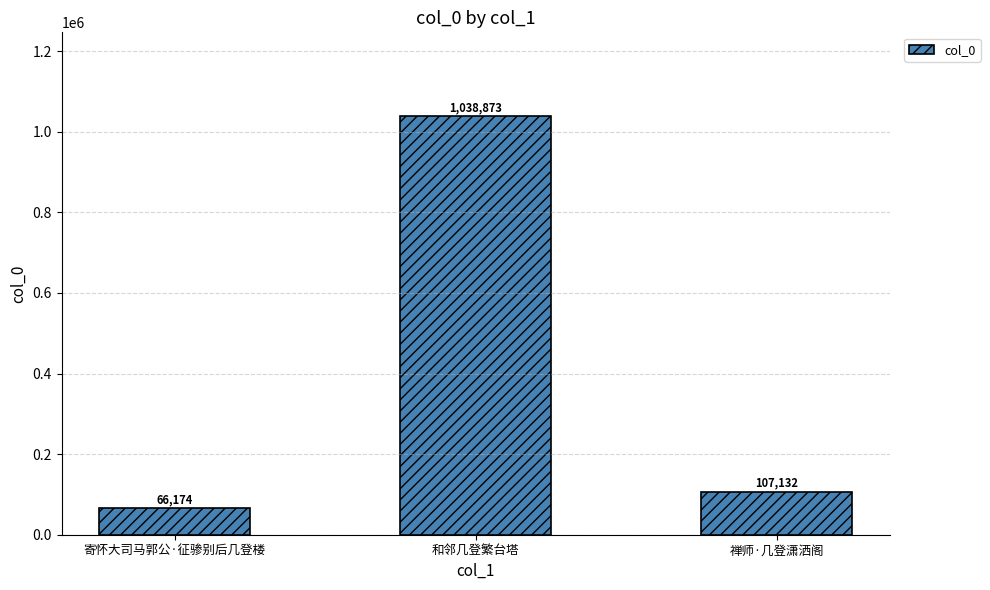

What is the difference between the maximum and minimum values?

972699